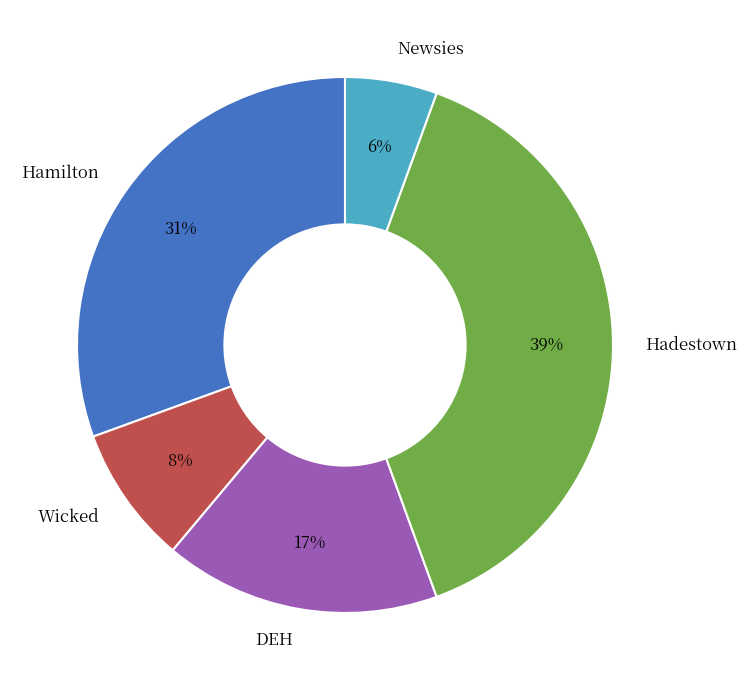

Which category has the biggest portion of the pie?

Hadestown